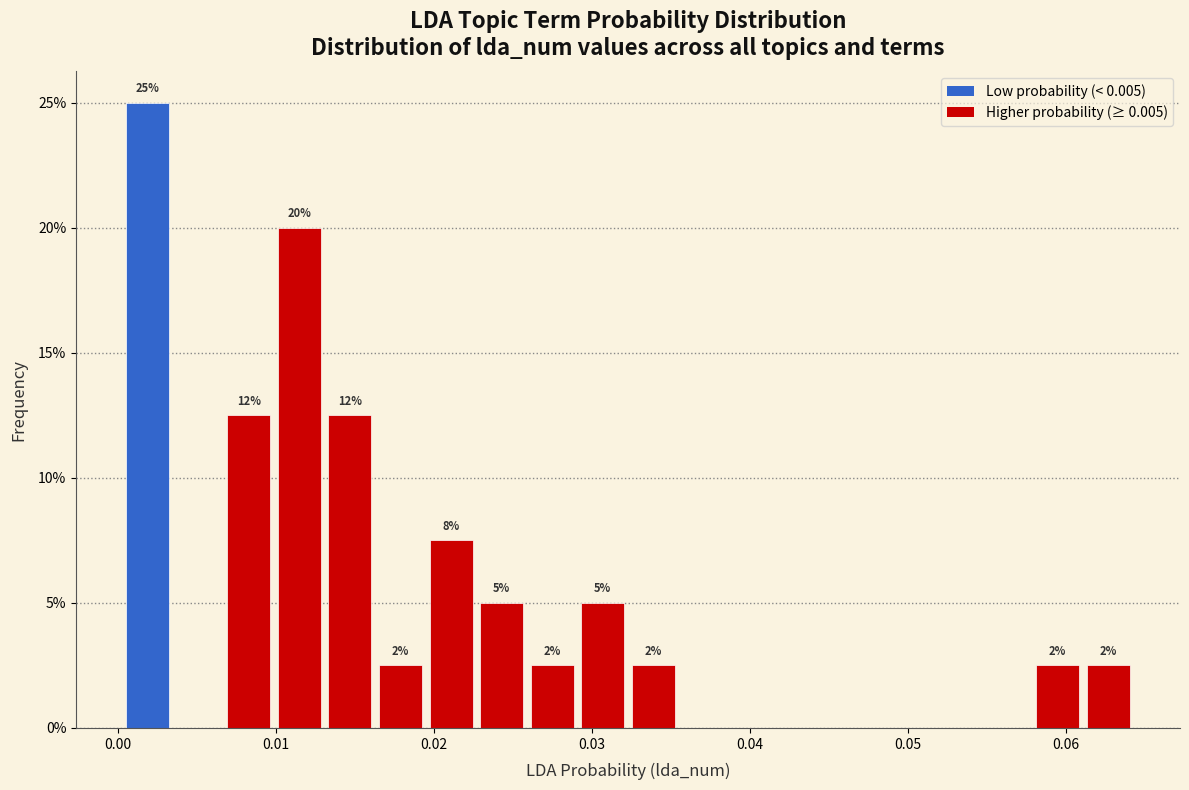

Around what value on the x-axis is the tallest bar? Give the approximate position of its centre, as read against the axis.

0.002